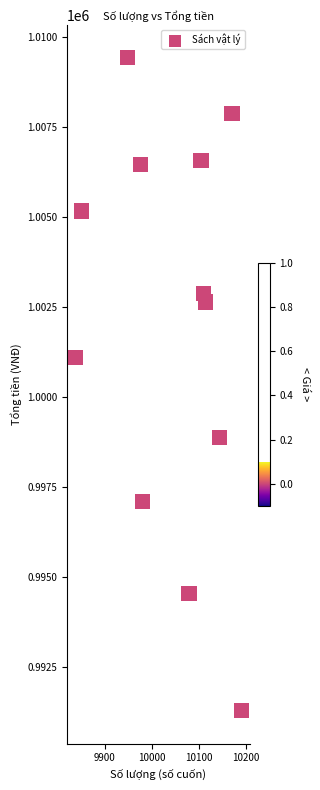

What Y value in the scatter plot is closest to 1000345?

1001091.7